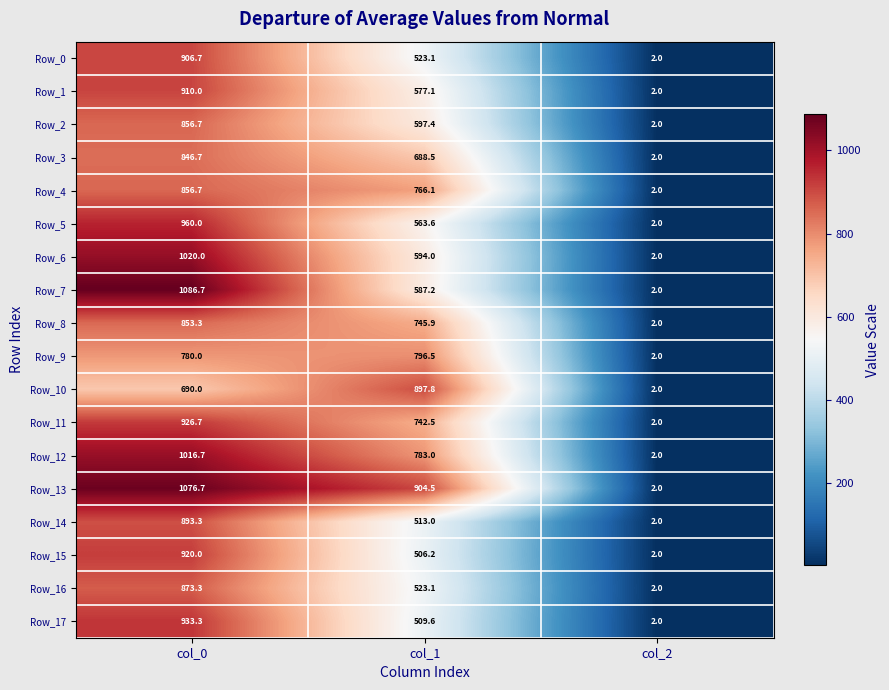

Which series changed the most between col_1 and col_2?

Row_13